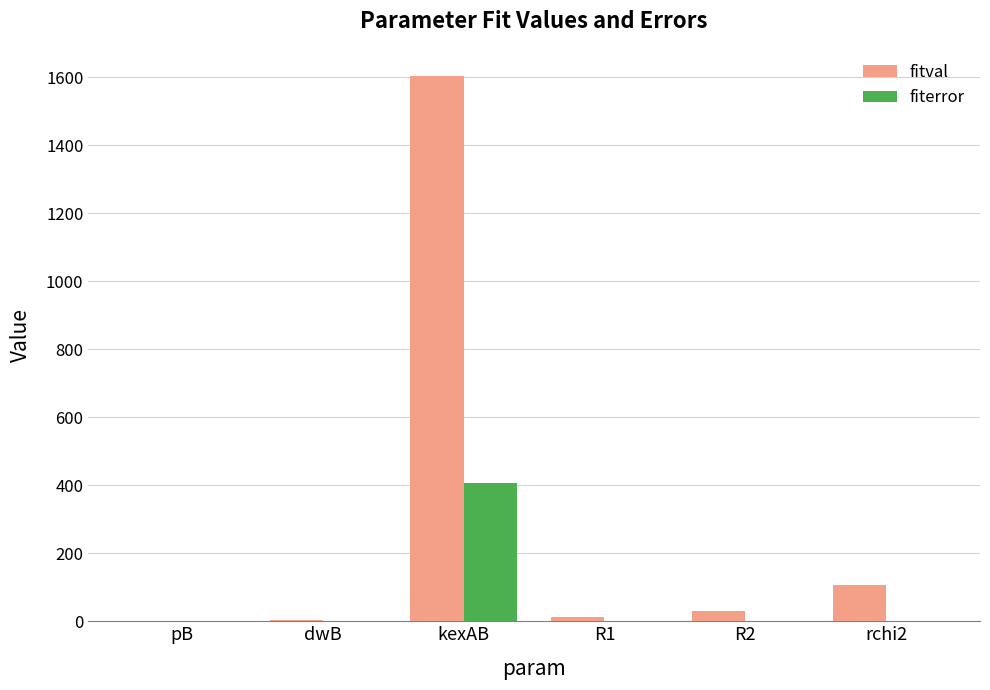

Which series has the largest total across all categories?

fitval